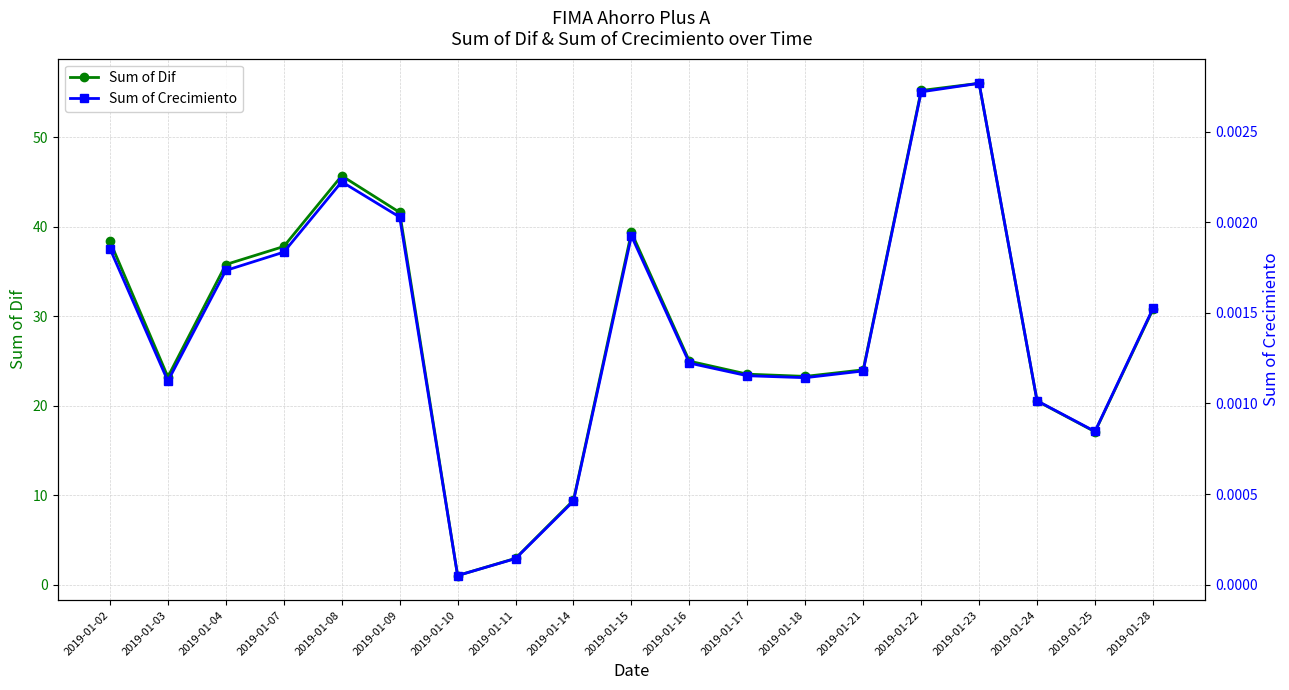

Reading left to right, what are all the values shown in this chart?

Sum of Dif: 38.4	23.2	35.8	37.8	45.7	41.6	1.0	2.9	9.4	39.3	25.0	23.5	23.3	24.0	55.2	56.0	20.5	17.1	30.8
Sum of Crecimiento: 0.0	0.0	0.0	0.0	0.0	0.0	0.0	0.0	0.0	0.0	0.0	0.0	0.0	0.0	0.0	0.0	0.0	0.0	0.0